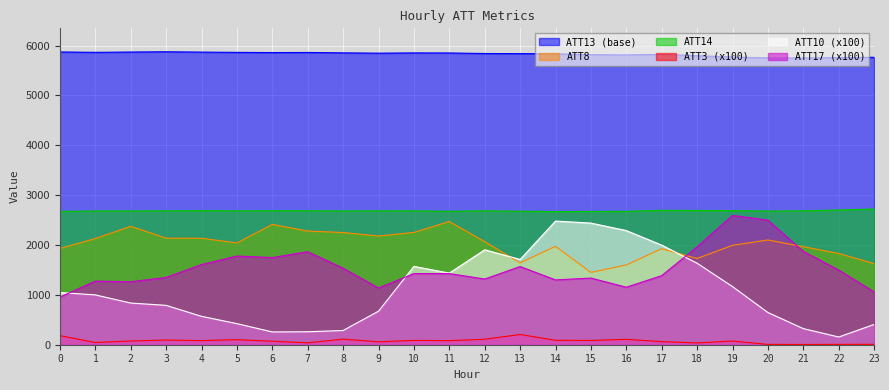

What is the minimum value for ATT3?

4.8